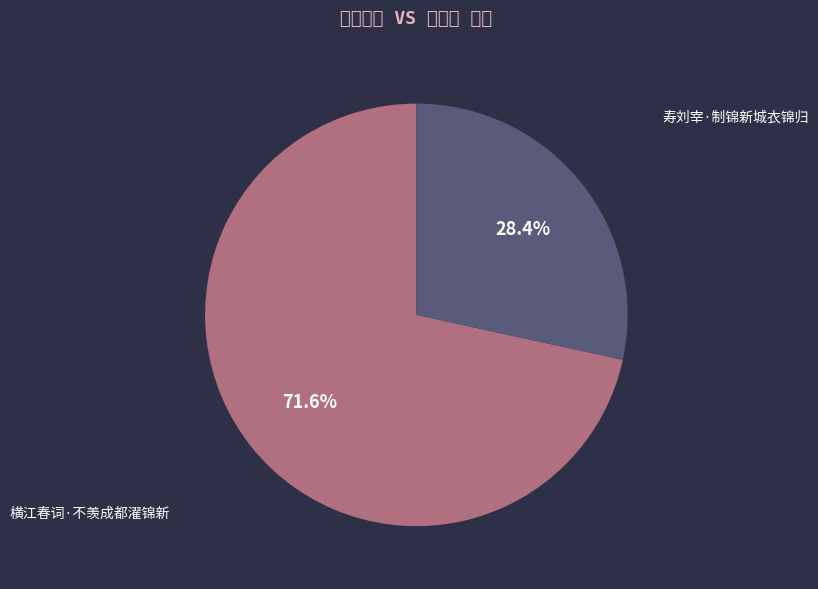

Is there a majority slice in this chart?

Yes